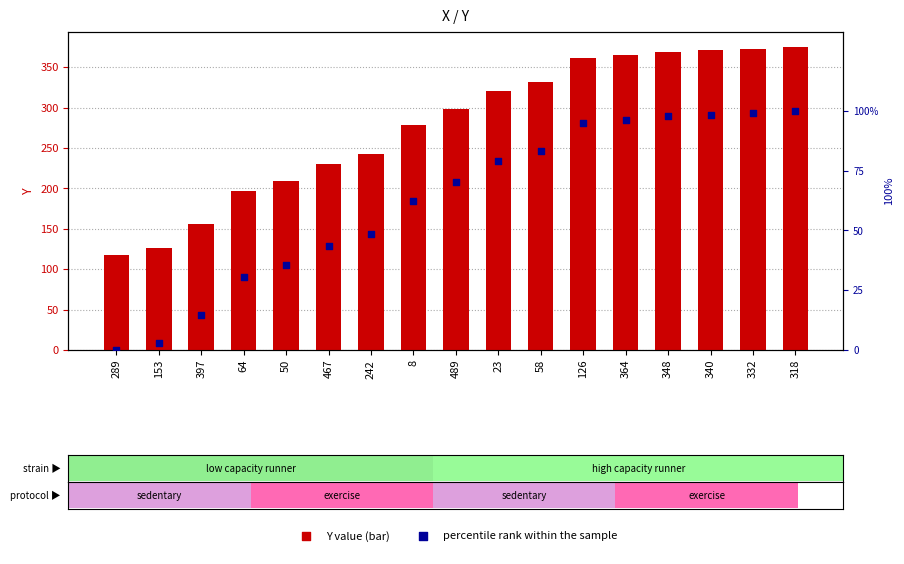

Is the value of Y value at 489 greater than the value of percentile rank at 8?

Yes